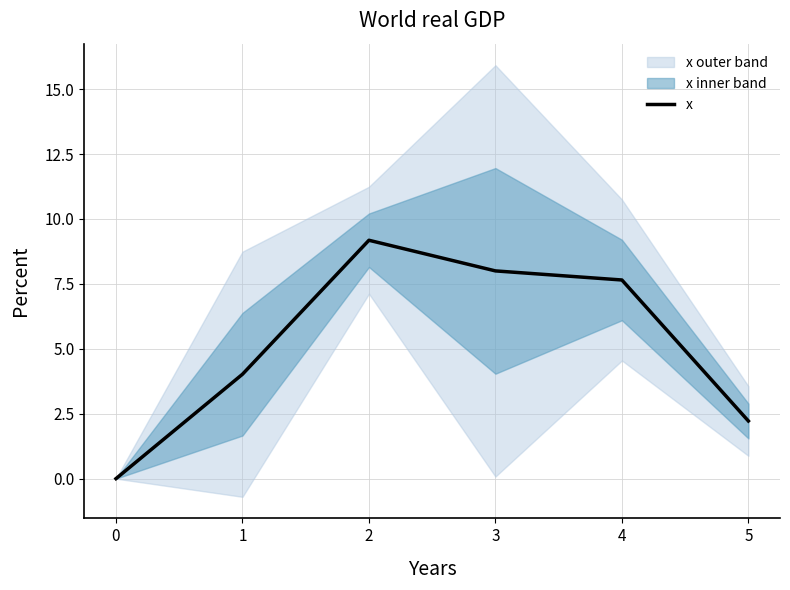

Reading right to left, extract all data points from this chart.

5=2.2	4=7.7	3=8.0	2=9.2	1=4.0	0=0.0